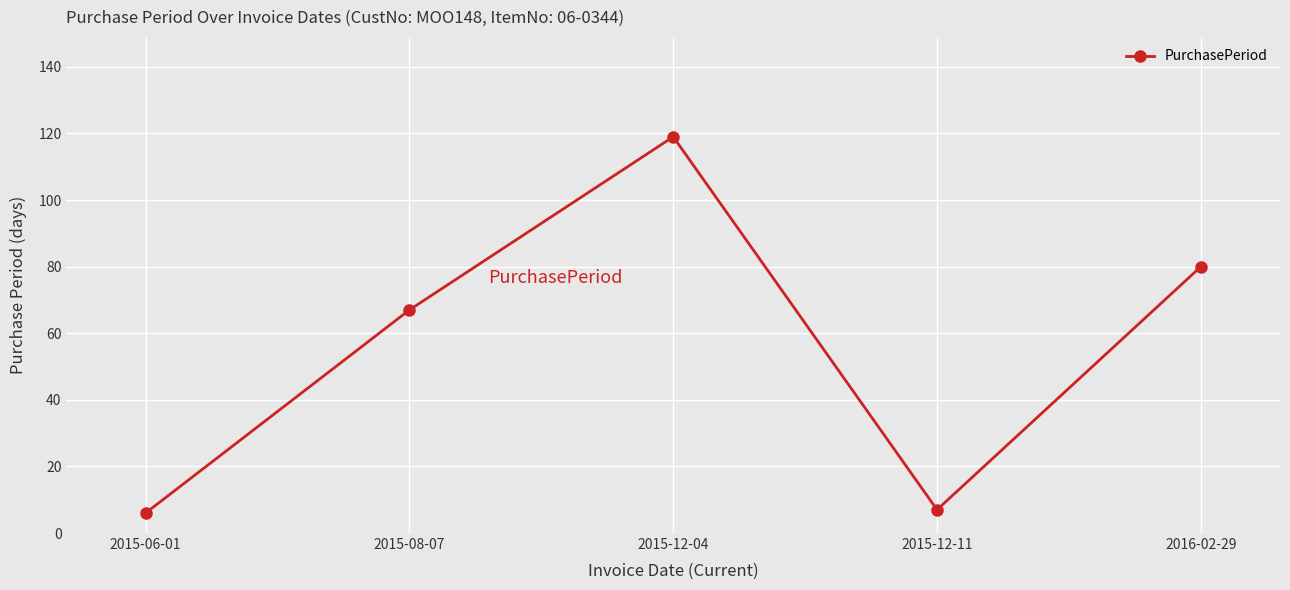

What is the ratio of the value at 2016-02-29 to the value at 2015-12-11?

11.4